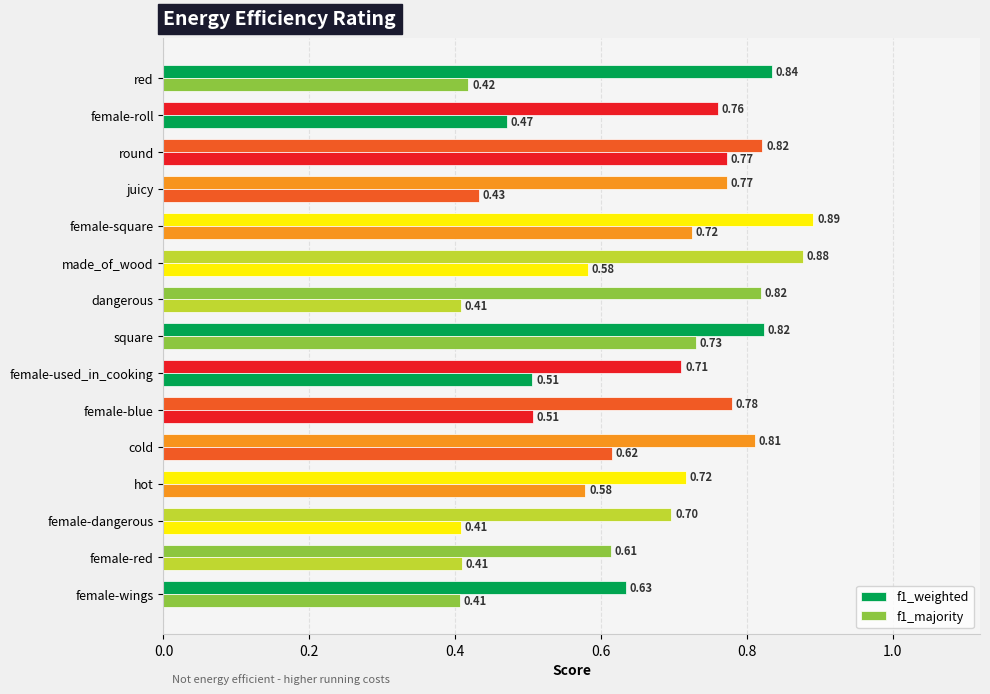

How many series are shown in this chart?

2